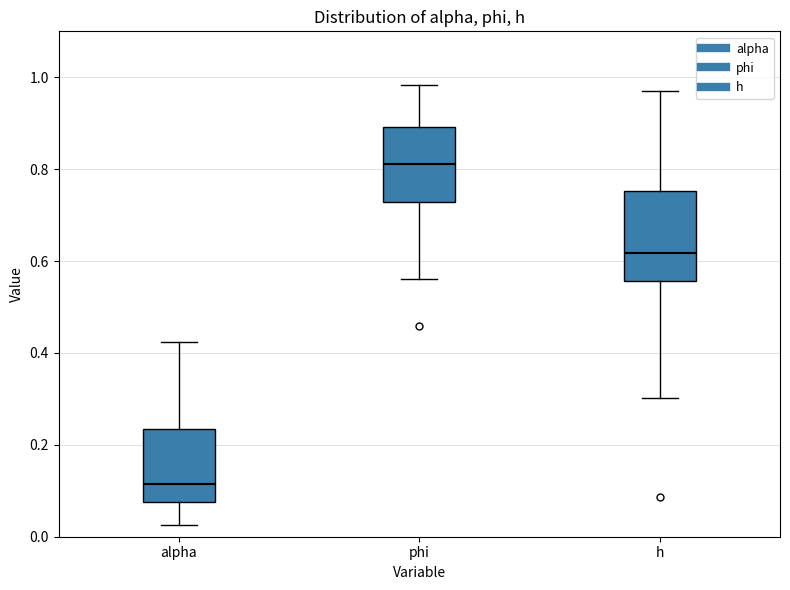

Reading left to right, transcribe this box plot: for each box, give where its median line is, the range the box spans, and where its two whiskers end, as read against the y-axis. The values are not printed on the chart, so give them approximately, as read against the axis.

alpha: median 0.12, box 0.08 to 0.24, whiskers 0.02 to 0.42
phi: median 0.82, box 0.72 to 0.90, whiskers 0.56 to 0.98
h: median 0.62, box 0.56 to 0.76, whiskers 0.30 to 0.98